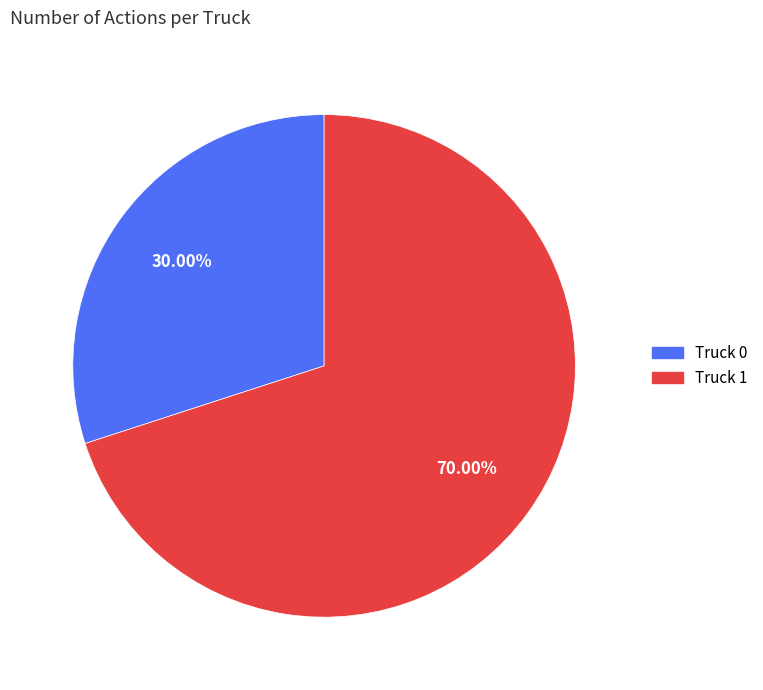

True or false: Truck 0 accounts for 21% of the total.

False